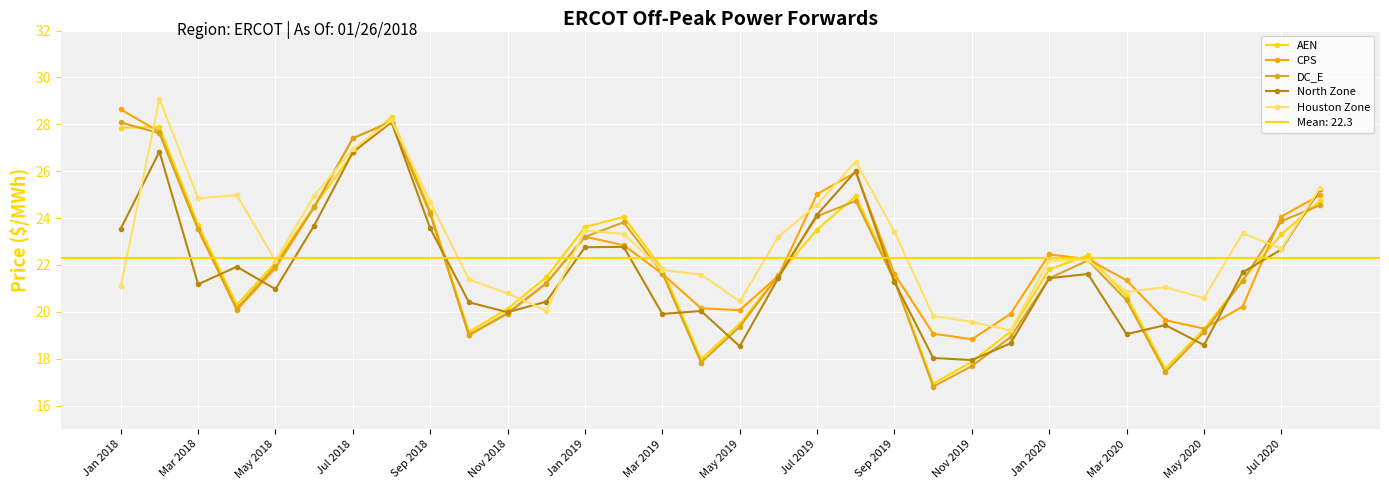

True or false: AEN has a value of 10.5 at Jan 2020.

False